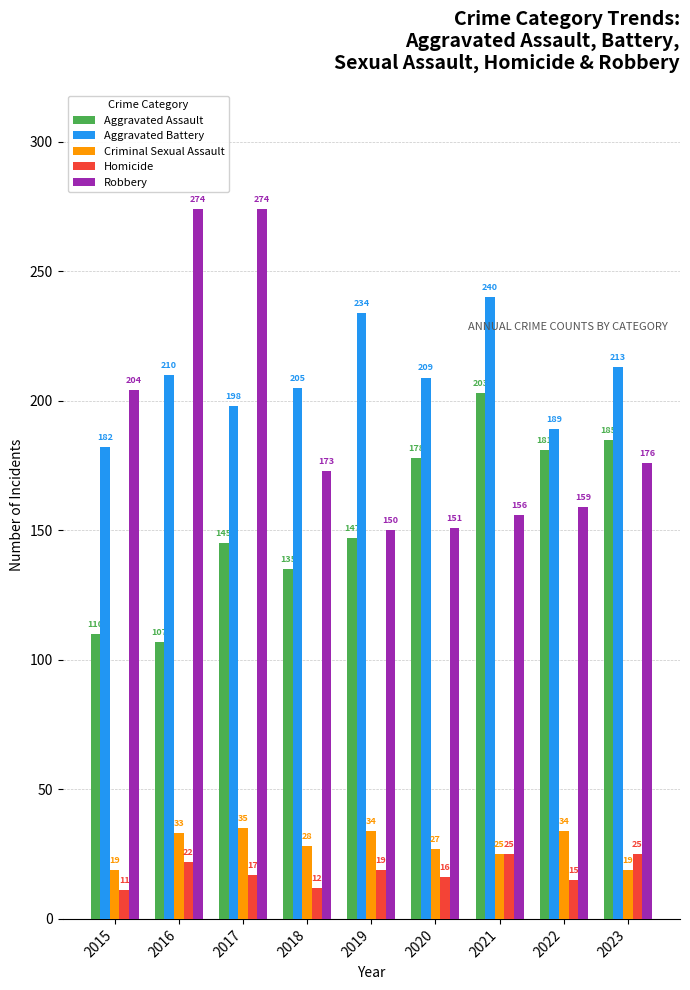

What is the total value across all series at 2021?

649